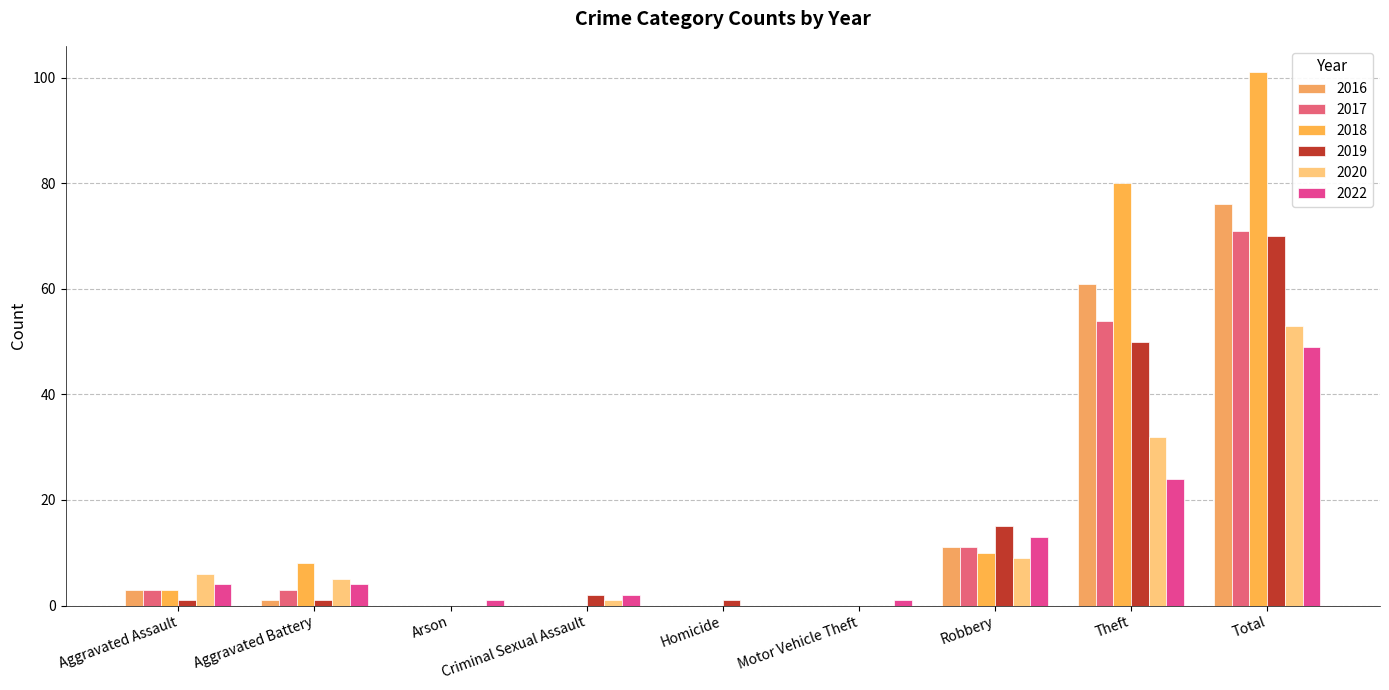

Reading left to right, extract all data points from this chart.

2016: Aggravated Assault=3	Aggravated Battery=1	Arson=0	Criminal Sexual Assault=0	Homicide=0	Motor Vehicle Theft=0	Robbery=11	Theft=61	Total=76
2017: Aggravated Assault=3	Aggravated Battery=3	Arson=0	Criminal Sexual Assault=0	Homicide=0	Motor Vehicle Theft=0	Robbery=11	Theft=54	Total=71
2018: Aggravated Assault=3	Aggravated Battery=8	Arson=0	Criminal Sexual Assault=0	Homicide=0	Motor Vehicle Theft=0	Robbery=10	Theft=80	Total=101
2019: Aggravated Assault=1	Aggravated Battery=1	Arson=0	Criminal Sexual Assault=2	Homicide=1	Motor Vehicle Theft=0	Robbery=15	Theft=50	Total=70
2020: Aggravated Assault=6	Aggravated Battery=5	Arson=0	Criminal Sexual Assault=1	Homicide=0	Motor Vehicle Theft=0	Robbery=9	Theft=32	Total=53
2022: Aggravated Assault=4	Aggravated Battery=4	Arson=1	Criminal Sexual Assault=2	Homicide=0	Motor Vehicle Theft=1	Robbery=13	Theft=24	Total=49